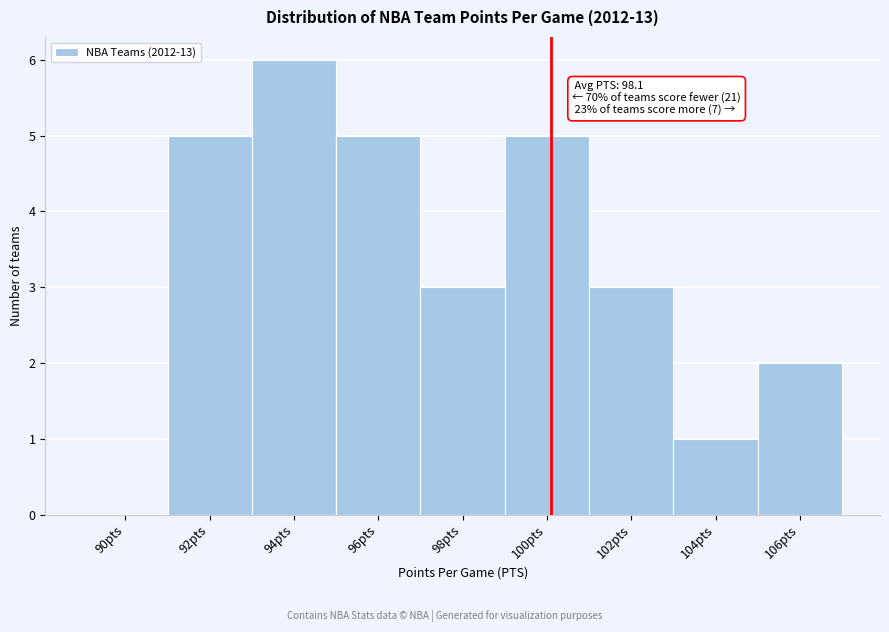

Reading left to right, what are all the values shown in this chart?

90pts=0	92pts=5	94pts=6	96pts=5	98pts=3	100pts=5	102pts=3	104pts=1	106pts=2